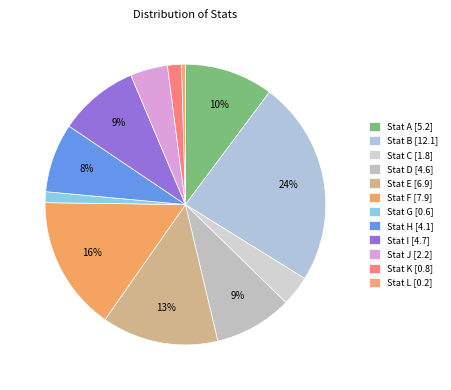

Is there a majority slice in this chart?

No